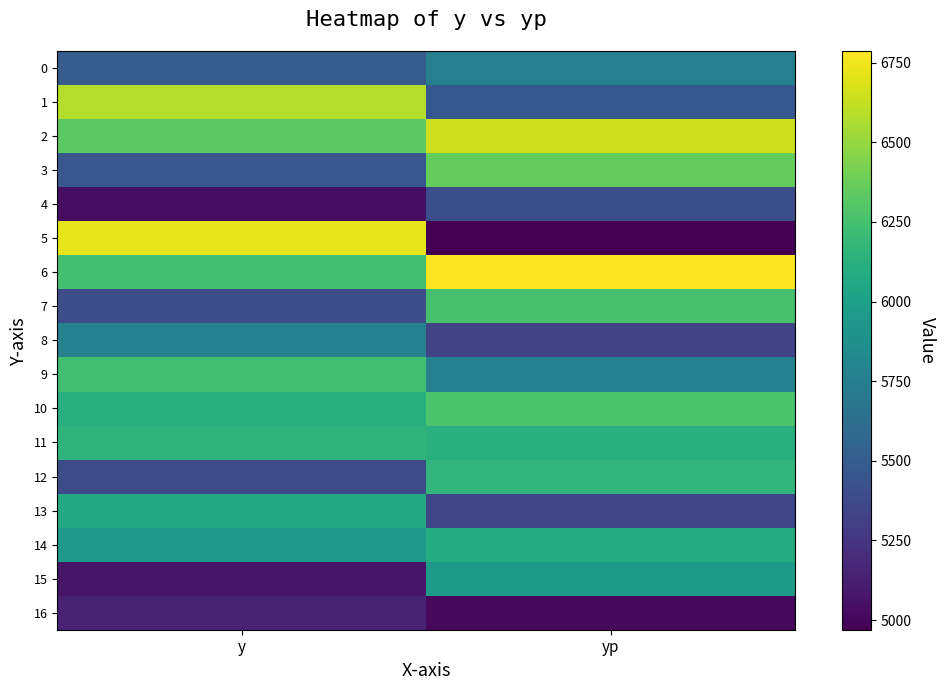

Between y and yp, which series saw the biggest shift?

5